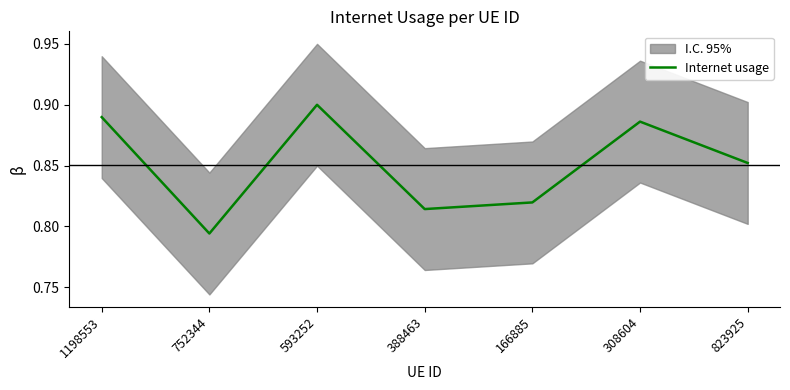

How many points are lower than both their immediate neighbors (excluding endpoints)?

2